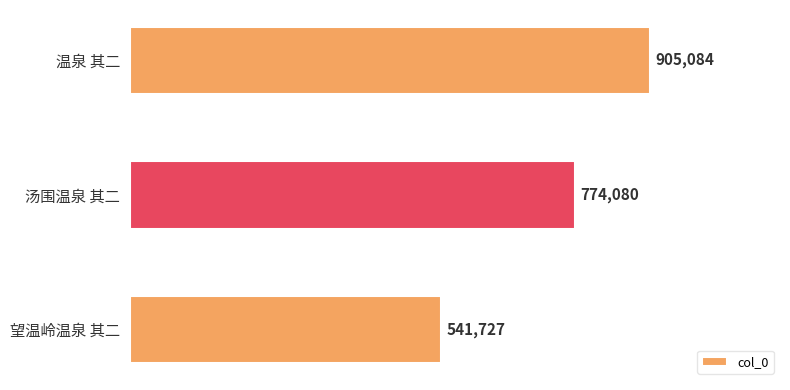

What is the smallest value displayed?

541727